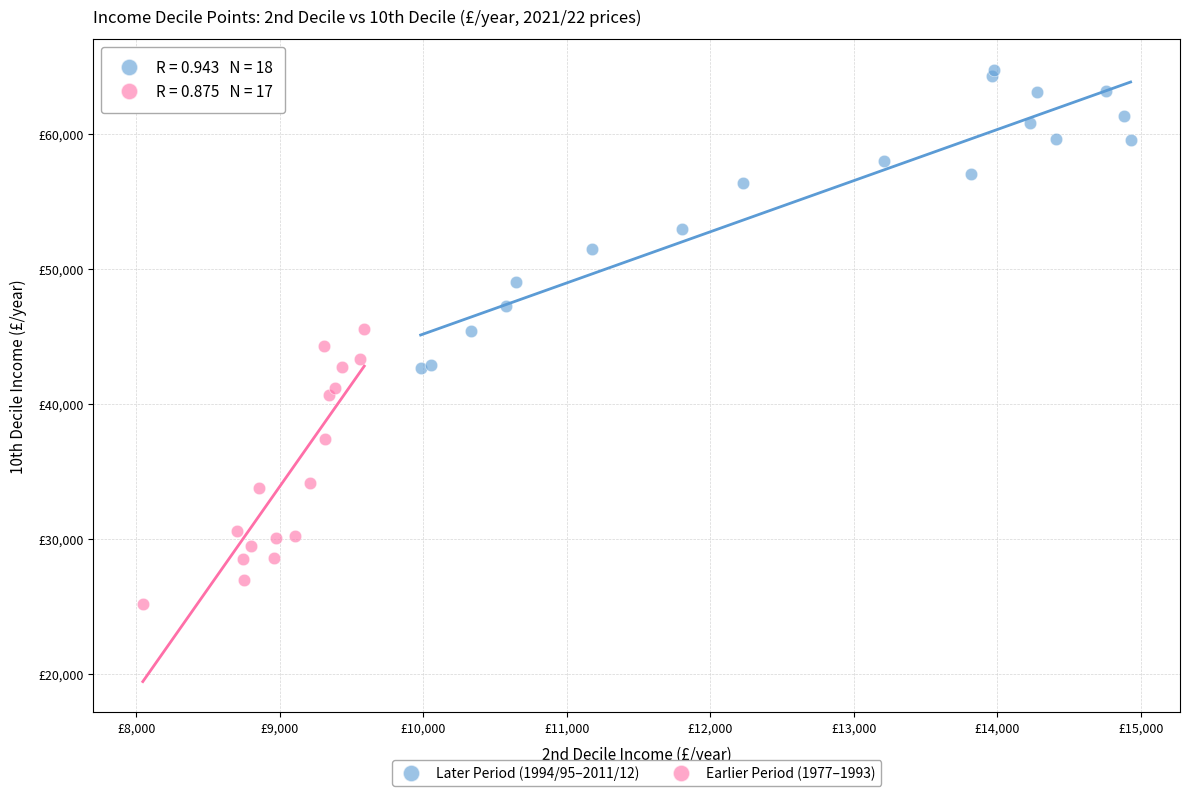

What are all the series names shown in the legend?

Later Period (1994/95–2011/12), Earlier Period (1977–1993)